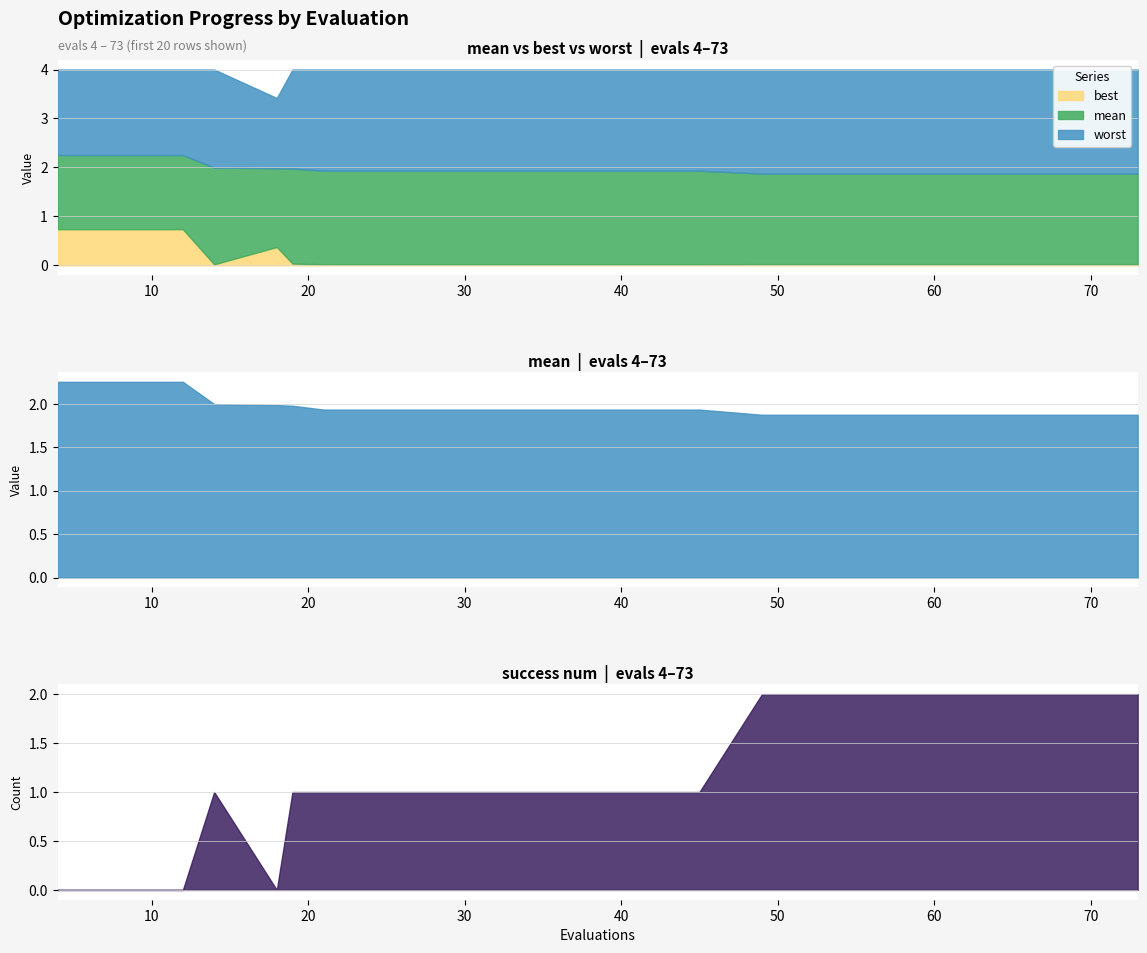

At which category does best reach its first local valley?

14